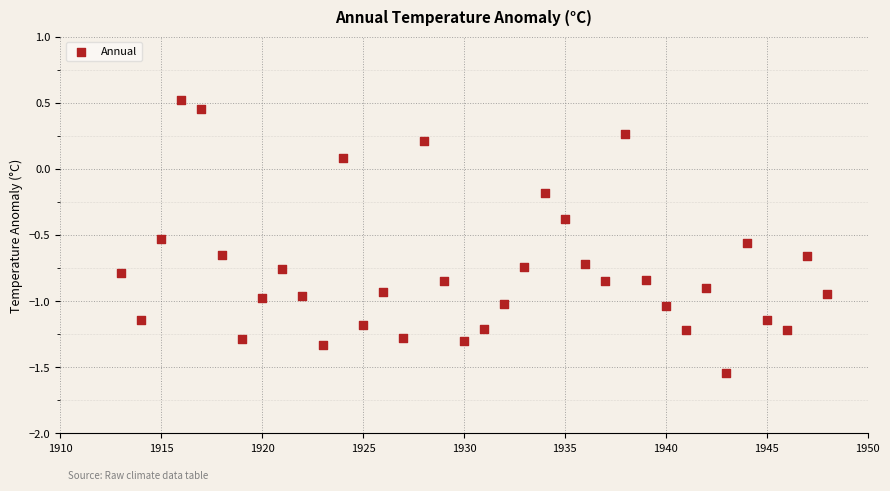

What is the range of X values (max minus min)?

35.0